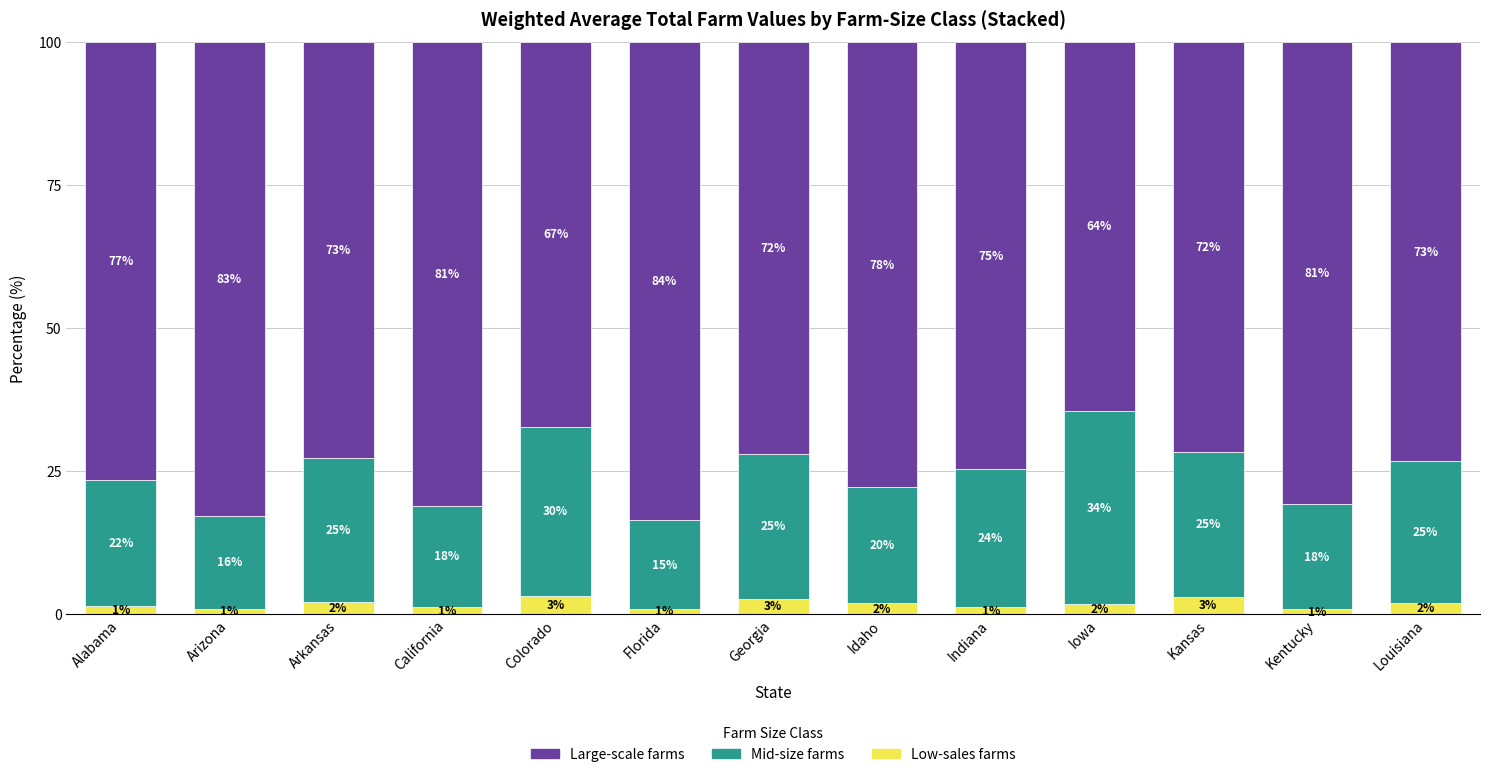

At which label does Low-sales farms first exceed 1?

Alabama